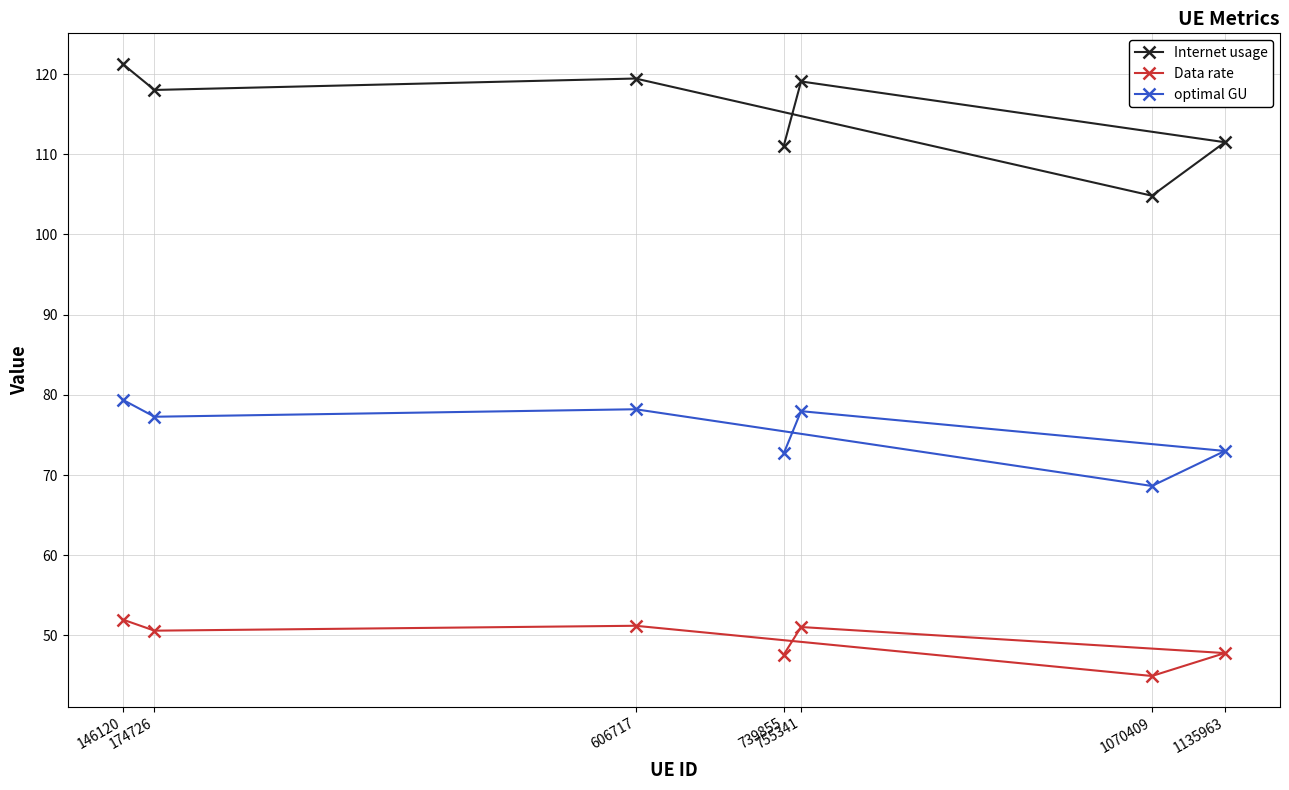

List the series in order of their peak value, highest first.

Internet usage, optimal GU, Data rate